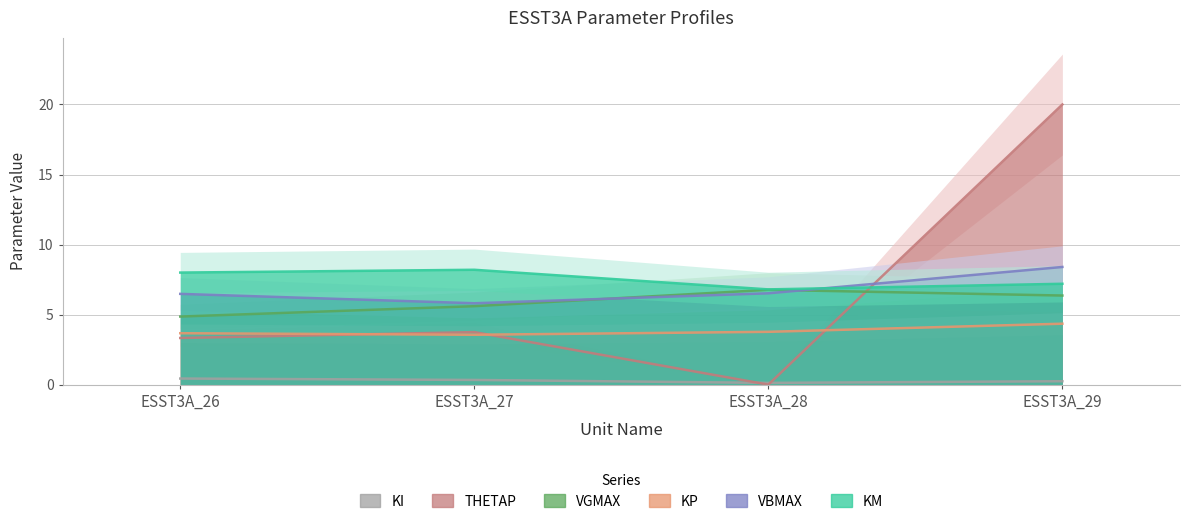

True or false: KM and VGMAX cross at least once.

False